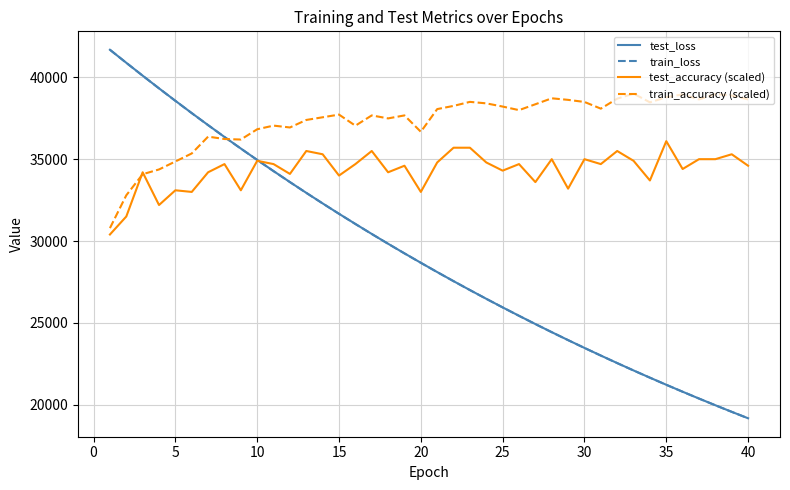

What is the minimum value for test_loss?

19176.4